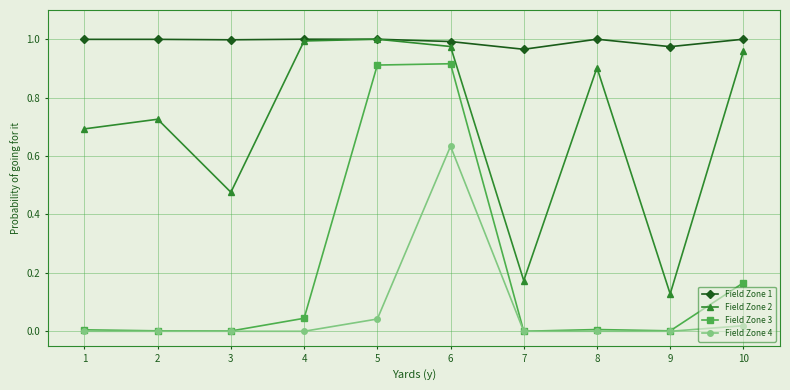

Is it true that Field Zone 1 equals 1.7 at 2?

False